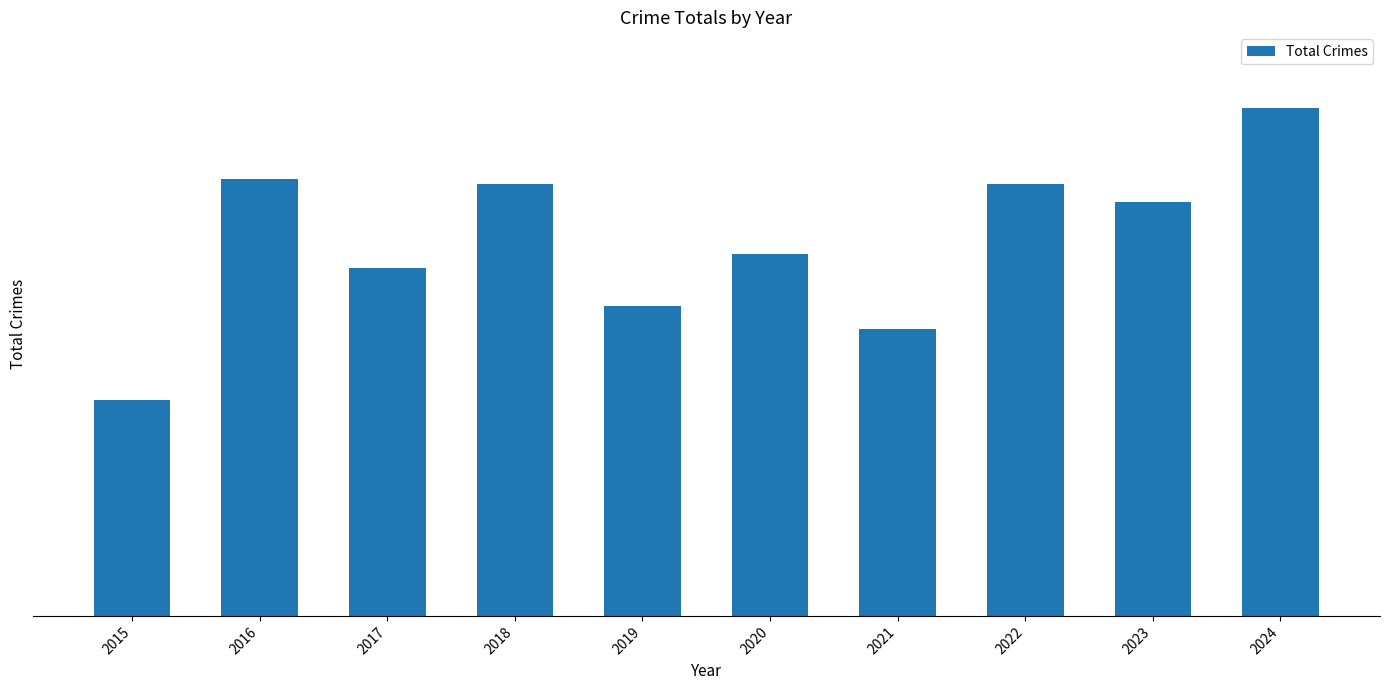

What is the minimum value shown in the chart?

46